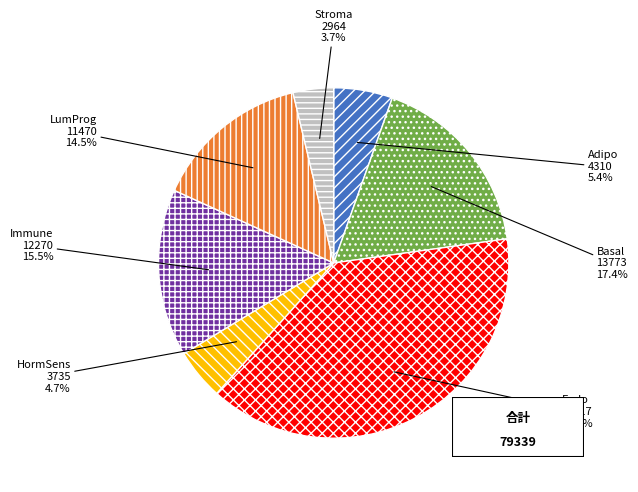

Which has a higher value, Adipo or Immune?

Immune